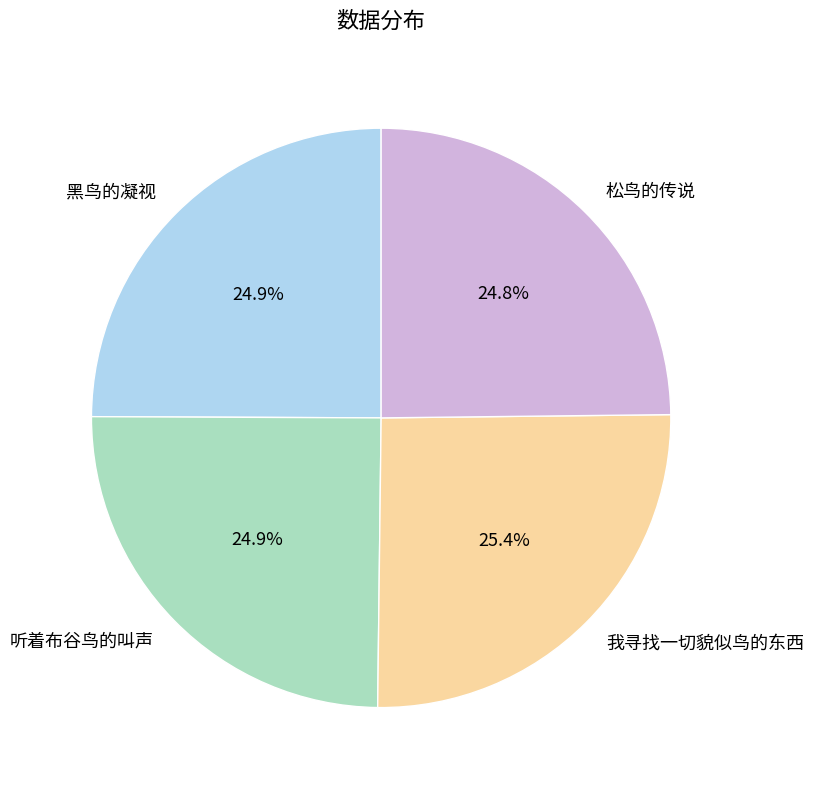

What is the ratio of the value at 我寻找一切貌似鸟的东西 to the value at 听着布谷鸟的叫声?

1.0